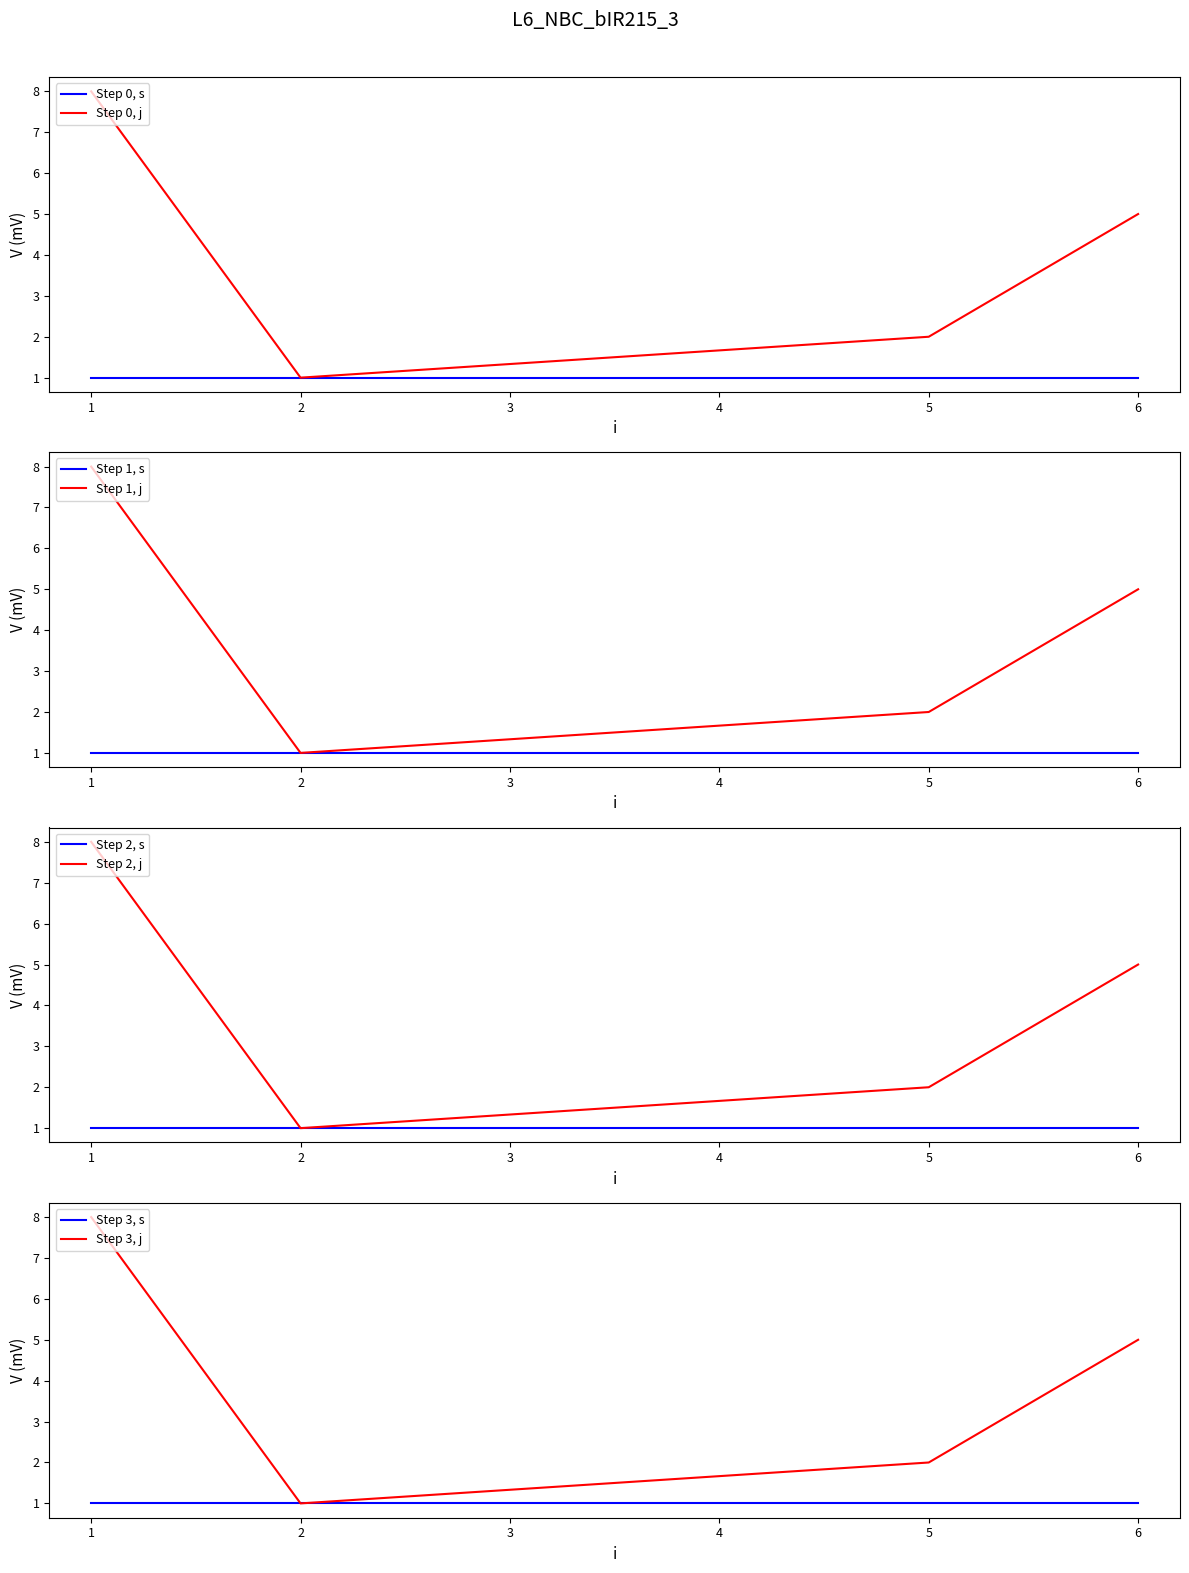

The Step 0, j series shows 2 at 5. True or false?

True